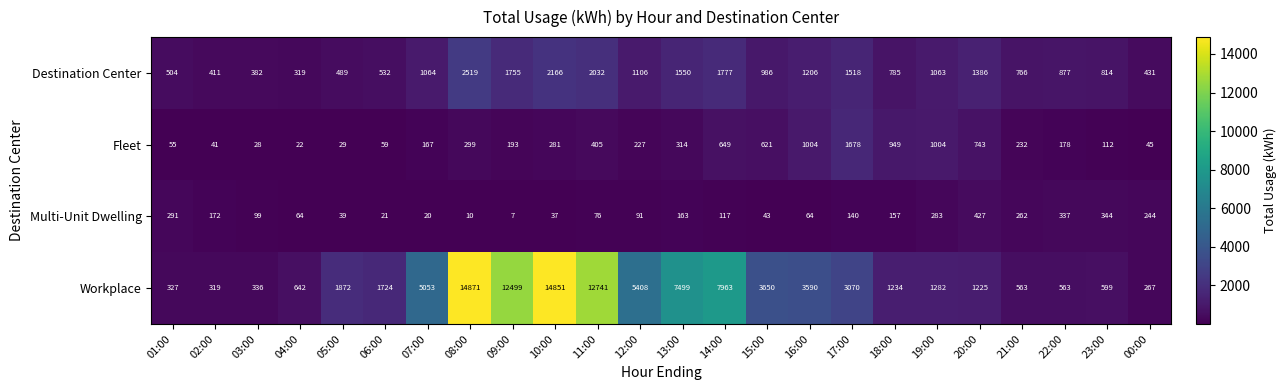

How many data points does each series have?

24